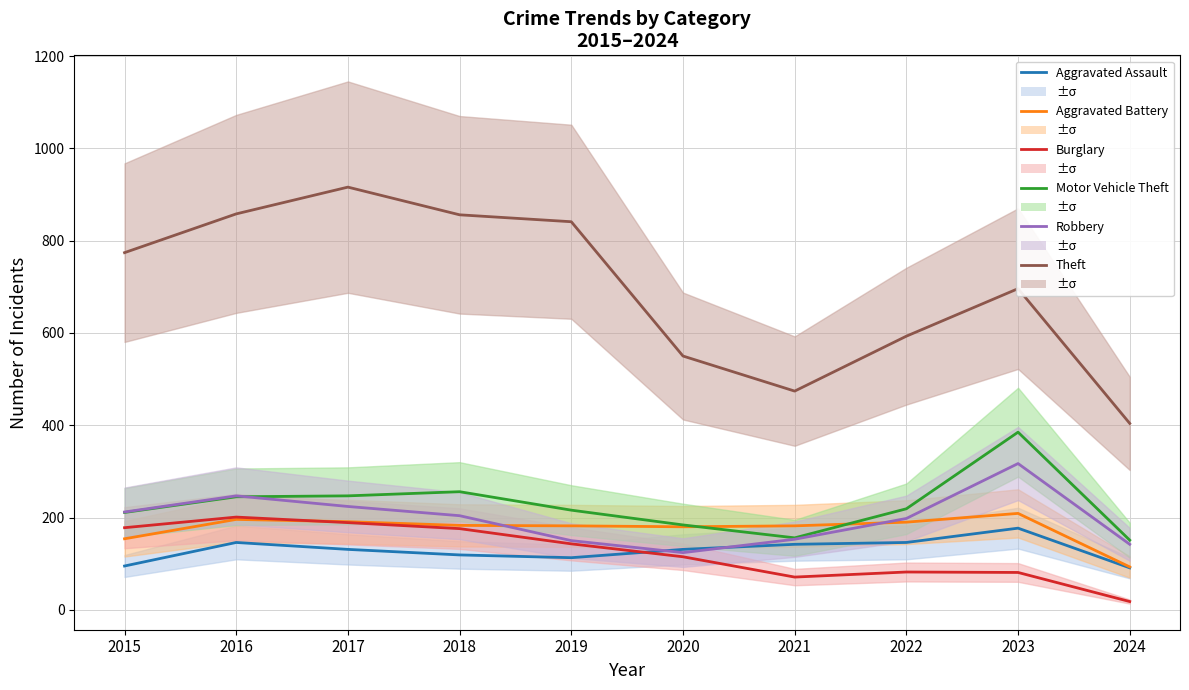

Read the Aggravated Battery value at 2016, to the nearest 10.

200